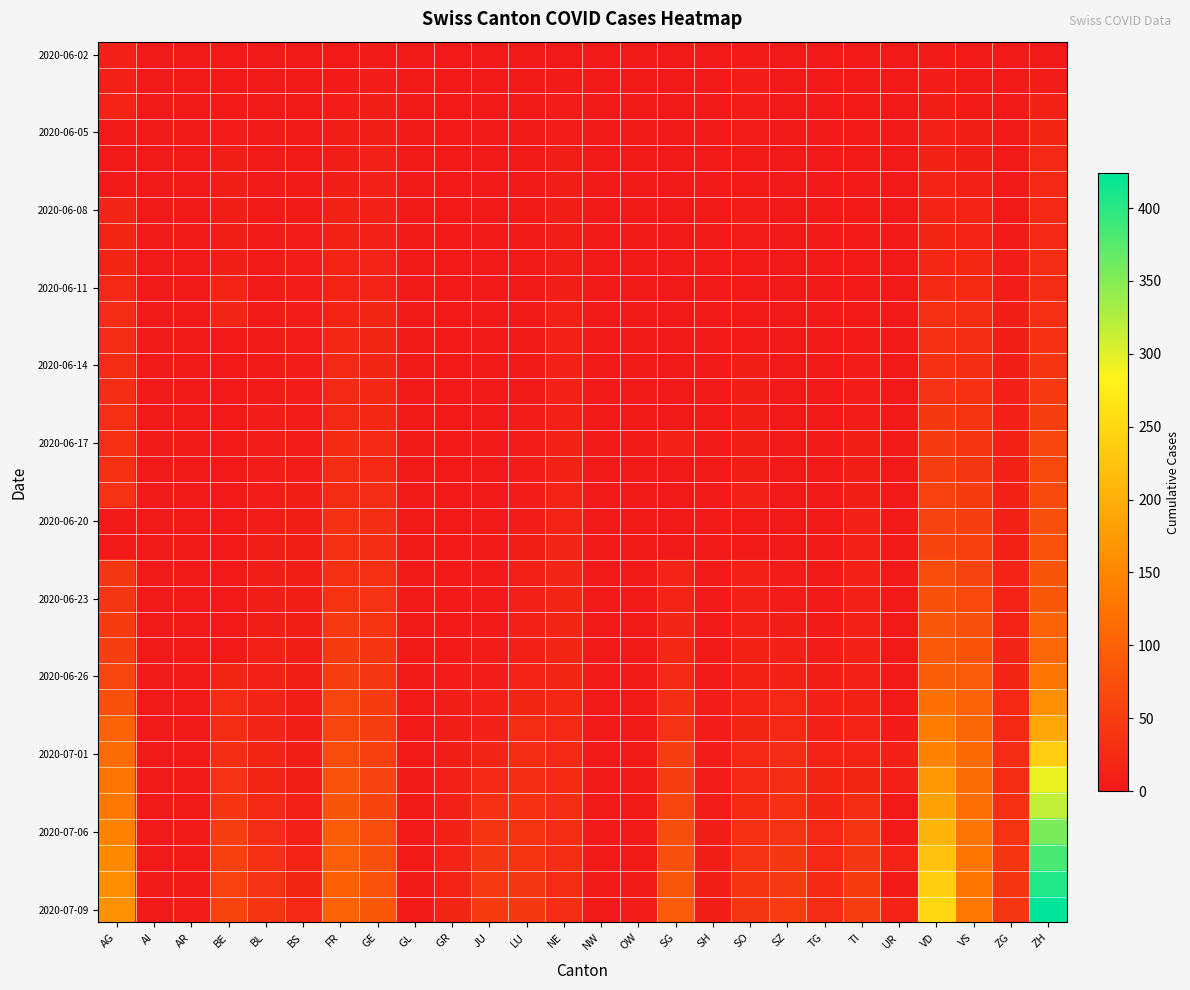

How many series are shown in this chart?

34